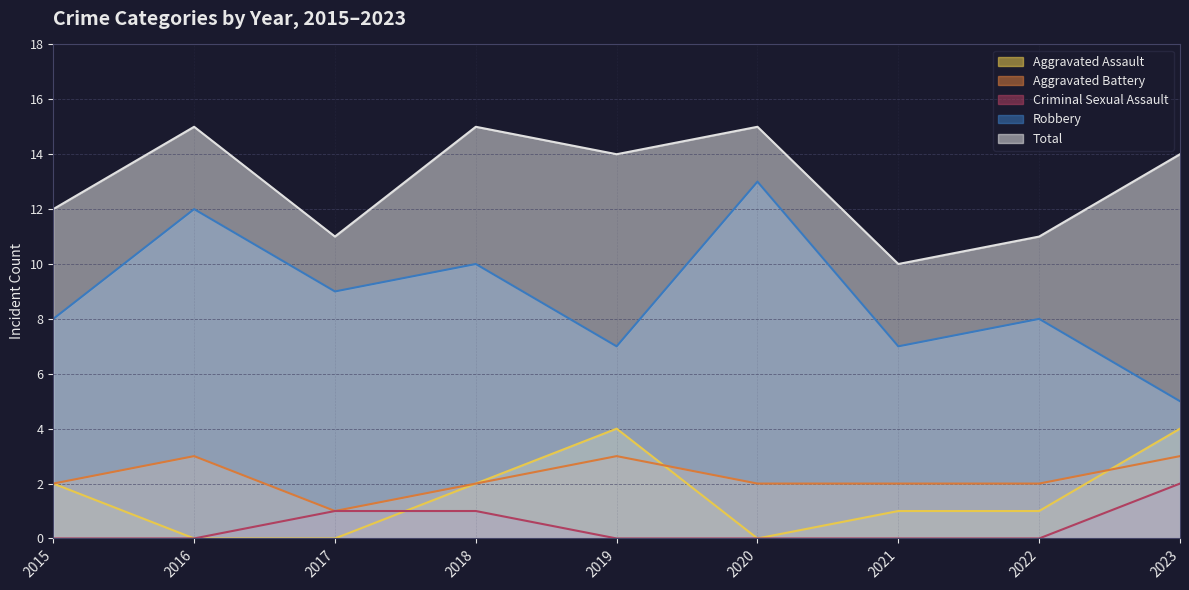

Reading right to left, transcribe all the data shown in this chart.

Aggravated Assault: 2023=4	2022=1	2021=1	2020=0	2019=4	2018=2	2017=0	2016=0	2015=2
Aggravated Battery: 2023=3	2022=2	2021=2	2020=2	2019=3	2018=2	2017=1	2016=3	2015=2
Criminal Sexual Assault: 2023=2	2022=0	2021=0	2020=0	2019=0	2018=1	2017=1	2016=0	2015=0
Robbery: 2023=5	2022=8	2021=7	2020=13	2019=7	2018=10	2017=9	2016=12	2015=8
Total: 2023=14	2022=11	2021=10	2020=15	2019=14	2018=15	2017=11	2016=15	2015=12